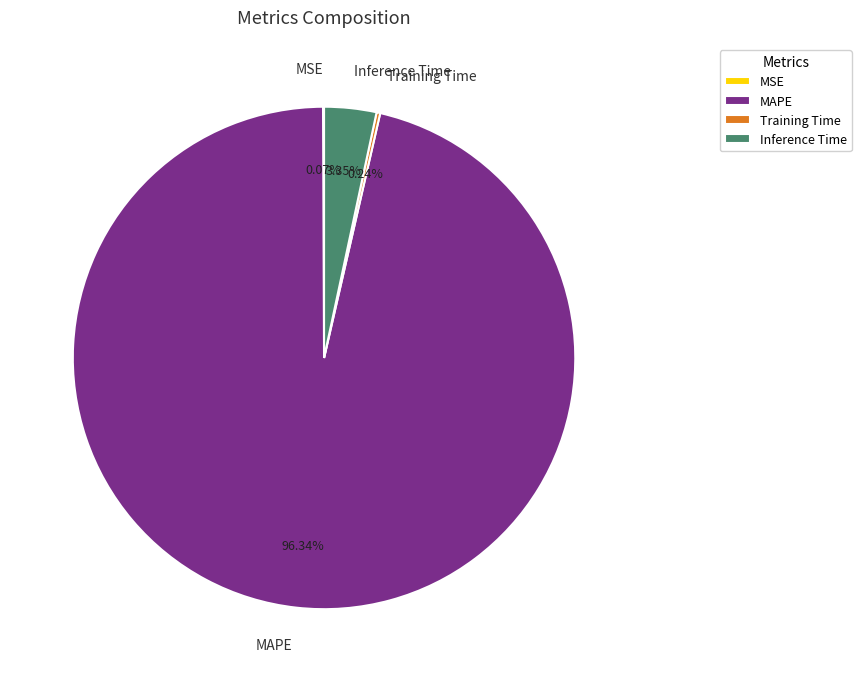

Which slice represents more than half of the pie?

MAPE